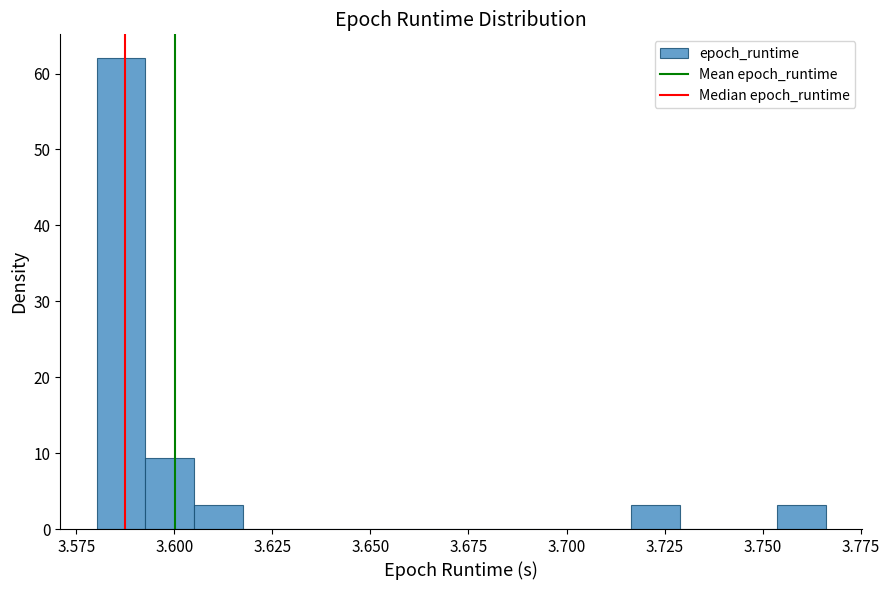

Read against the x-axis, roughly where is the centre of the tallest bar?

3.585